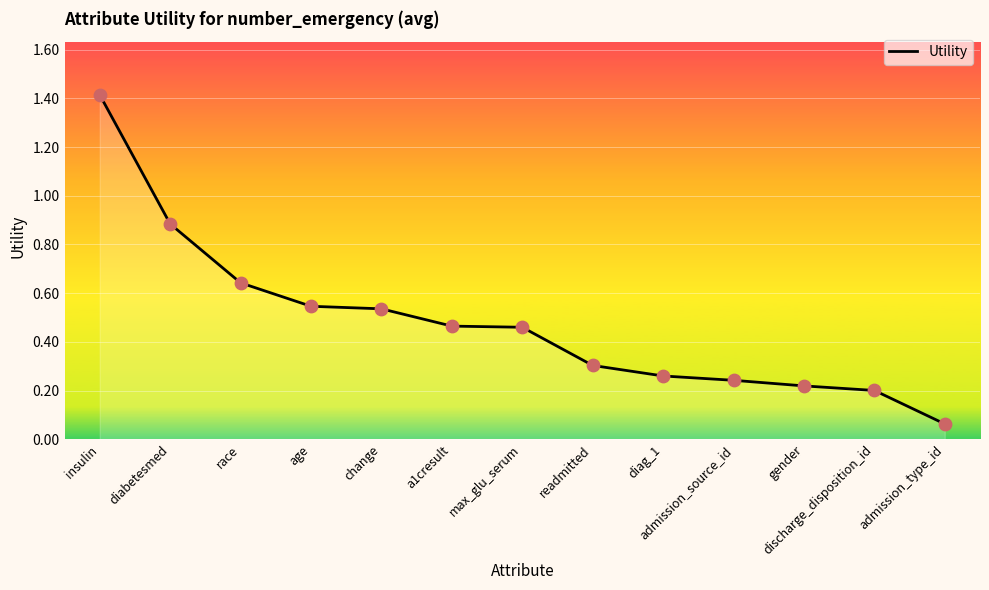

Which has a higher value, a1cresult or diag_1?

a1cresult